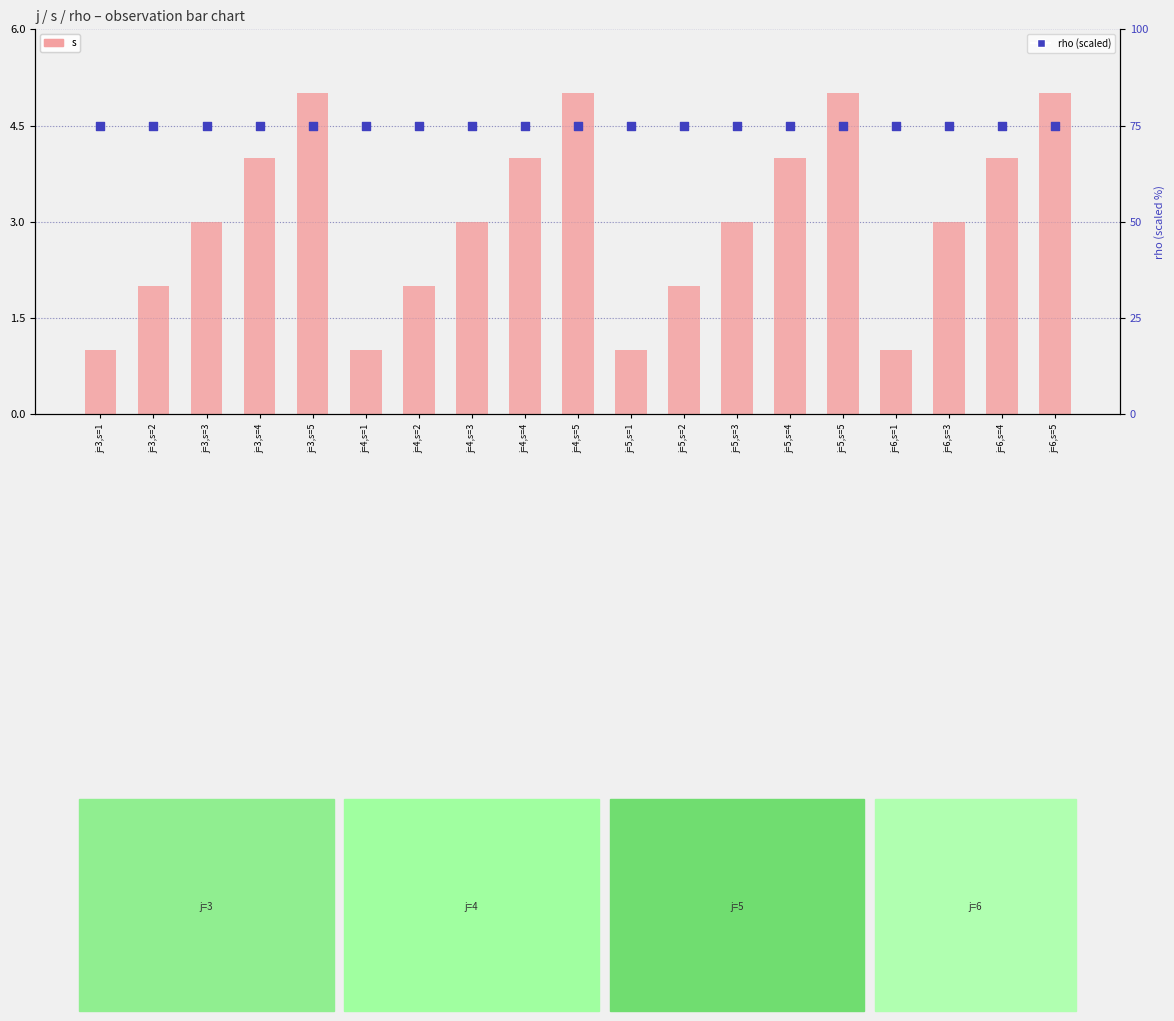

Which series has the largest Y range (max minus min)?

s